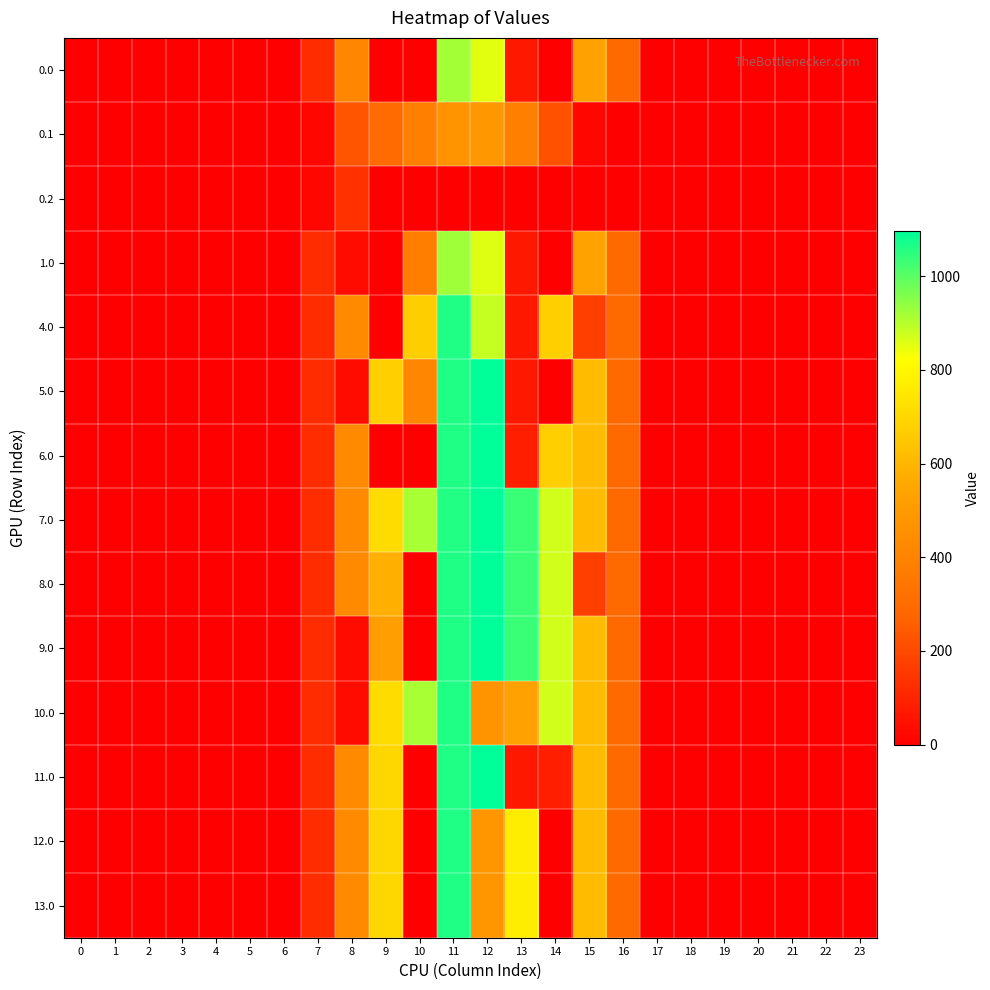

Reading left to right, list all the values displayed in this chart.

0.0: 0=0.0	1=0.0	2=0.0	3=0.0	4=0.0	5=0.0	6=0.0	7=120.6	8=411.7	9=0.0	10=0.0	11=919.4	12=852.4	13=67.5	14=0.0	15=527.2	16=294.5	17=0.0	18=0.0	19=0.0	20=0.0	21=0.0	22=0.0	23=0.0
0.1: 0=0.0	1=0.0	2=0.0	3=0.0	4=0.0	5=0.0	6=0.0	7=17.7	8=227.5	9=295.9	10=388.1	11=471.7	12=485.4	13=382.7	14=219.2	15=17.3	16=0.0	17=0.0	18=0.0	19=0.0	20=0.0	21=0.0	22=0.0	23=0.0
0.2: 0=0.0	1=0.0	2=0.0	3=0.0	4=0.0	5=0.0	6=0.0	7=22.3	8=134.2	9=0.0	10=0.0	11=0.0	12=0.0	13=0.0	14=0.0	15=0.0	16=0.0	17=0.0	18=0.0	19=0.0	20=0.0	21=0.0	22=0.0	23=0.0
1.0: 0=0.0	1=0.0	2=0.0	3=0.0	4=0.0	5=0.0	6=0.0	7=120.6	8=33.7	9=0.0	10=379.5	11=923.4	12=856.4	13=67.5	14=0.0	15=533.6	16=294.5	17=0.0	18=0.0	19=0.0	20=0.0	21=0.0	22=0.0	23=0.0
4.0: 0=0.0	1=0.0	2=0.0	3=0.0	4=0.0	5=0.0	6=0.0	7=120.6	8=430.3	9=0.0	10=674.5	11=1060.3	12=883.5	13=67.5	14=675.0	15=171.1	16=294.5	17=0.0	18=0.0	19=0.0	20=0.0	21=0.0	22=0.0	23=0.0
5.0: 0=0.0	1=0.0	2=0.0	3=0.0	4=0.0	5=0.0	6=0.0	7=120.6	8=33.7	9=675.0	10=413.2	11=1060.3	12=1096.7	13=67.5	14=0.0	15=615.9	16=294.5	17=0.0	18=0.0	19=0.0	20=0.0	21=0.0	22=0.0	23=0.0
6.0: 0=0.0	1=0.0	2=0.0	3=0.0	4=0.0	5=0.0	6=0.0	7=120.6	8=430.3	9=0.0	10=0.0	11=1060.3	12=1096.7	13=84.1	14=675.0	15=615.9	16=294.5	17=0.0	18=0.0	19=0.0	20=0.0	21=0.0	22=0.0	23=0.0
7.0: 0=0.0	1=0.0	2=0.0	3=0.0	4=0.0	5=0.0	6=0.0	7=120.6	8=430.3	9=716.9	10=916.2	11=1058.5	12=1096.7	13=1032.9	14=870.6	15=615.9	16=294.5	17=0.0	18=0.0	19=0.0	20=0.0	21=0.0	22=0.0	23=0.0
8.0: 0=0.0	1=0.0	2=0.0	3=0.0	4=0.0	5=0.0	6=0.0	7=120.6	8=430.3	9=579.3	10=0.0	11=1060.3	12=1096.7	13=1032.9	14=870.6	15=171.1	16=294.5	17=0.0	18=0.0	19=0.0	20=0.0	21=0.0	22=0.0	23=0.0
9.0: 0=0.0	1=0.0	2=0.0	3=0.0	4=0.0	5=0.0	6=0.0	7=120.6	8=33.7	9=515.3	10=0.0	11=1060.3	12=1096.7	13=1032.9	14=870.6	15=615.9	16=294.5	17=0.0	18=0.0	19=0.0	20=0.0	21=0.0	22=0.0	23=0.0
10.0: 0=0.0	1=0.0	2=0.0	3=0.0	4=0.0	5=0.0	6=0.0	7=120.6	8=33.7	9=716.9	10=916.2	11=1060.3	12=474.4	13=529.5	14=870.6	15=615.9	16=294.5	17=0.0	18=0.0	19=0.0	20=0.0	21=0.0	22=0.0	23=0.0
11.0: 0=0.0	1=0.0	2=0.0	3=0.0	4=0.0	5=0.0	6=0.0	7=120.6	8=430.3	9=699.0	10=0.0	11=1060.3	12=1096.7	13=67.5	14=87.6	15=615.9	16=294.5	17=0.0	18=0.0	19=0.0	20=0.0	21=0.0	22=0.0	23=0.0
12.0: 0=0.0	1=0.0	2=0.0	3=0.0	4=0.0	5=0.0	6=0.0	7=120.6	8=430.3	9=699.0	10=0.0	11=1060.3	12=483.3	13=768.5	14=0.0	15=615.9	16=294.5	17=0.0	18=0.0	19=0.0	20=0.0	21=0.0	22=0.0	23=0.0
13.0: 0=0.0	1=0.0	2=0.0	3=0.0	4=0.0	5=0.0	6=0.0	7=120.6	8=430.3	9=699.0	10=0.0	11=1060.3	12=483.3	13=768.5	14=0.0	15=615.9	16=294.5	17=0.0	18=0.0	19=0.0	20=0.0	21=0.0	22=0.0	23=0.0